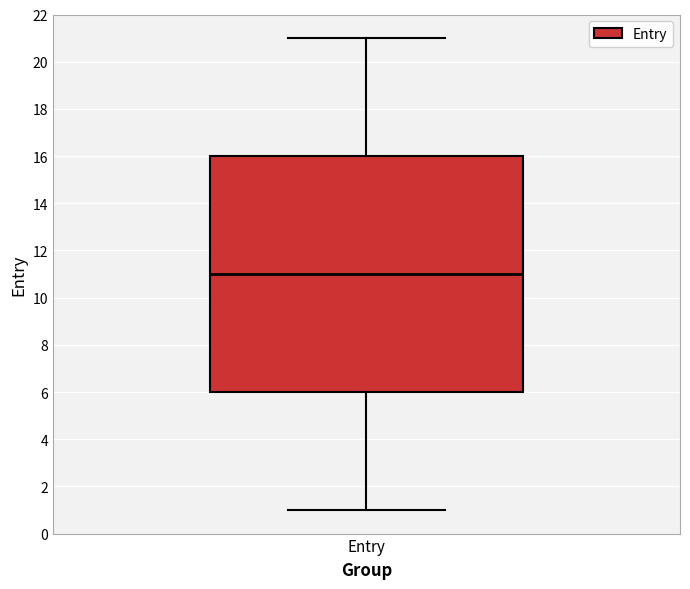

Transcribe this box plot: give where the median line is, the range the box spans, and where the two whiskers end, as read against the y-axis. The values are not printed on the chart, so give them approximately, as read against the axis.

median 11, box 6 to 16, whiskers 1 to 21